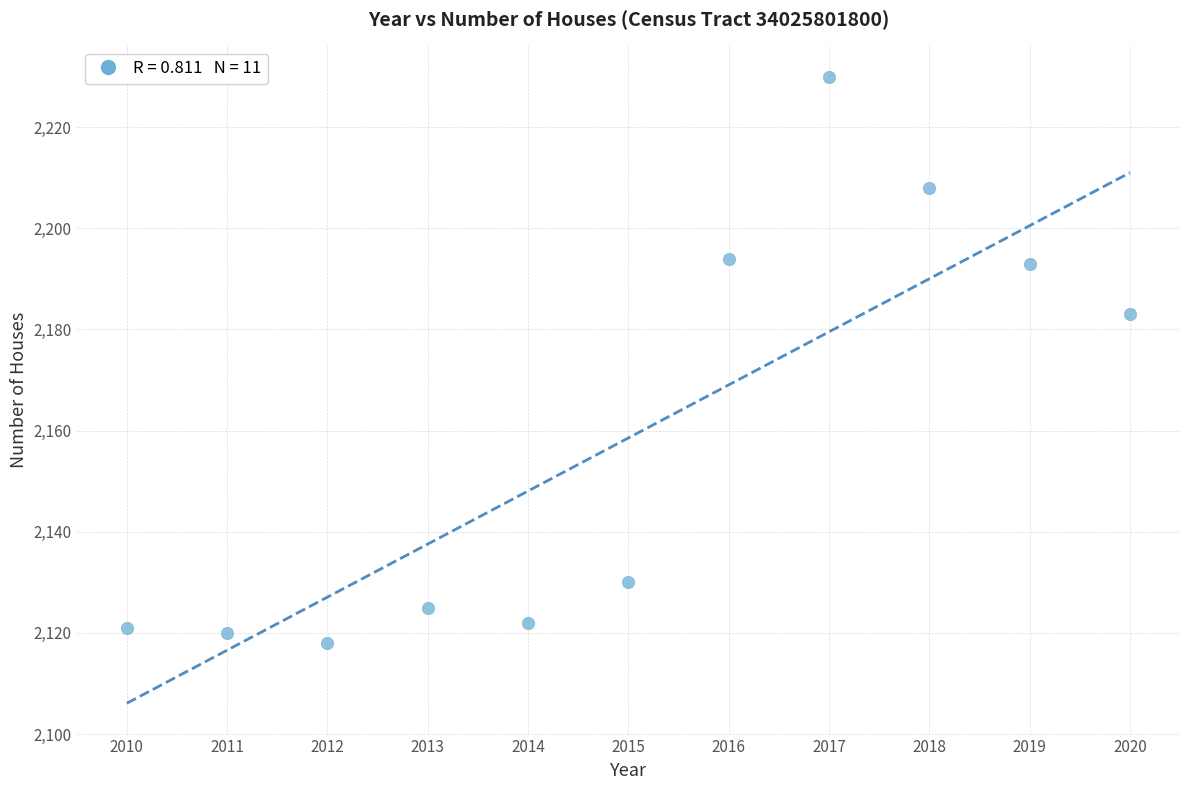

What Y value in the scatter plot is closest to 2174?

2183